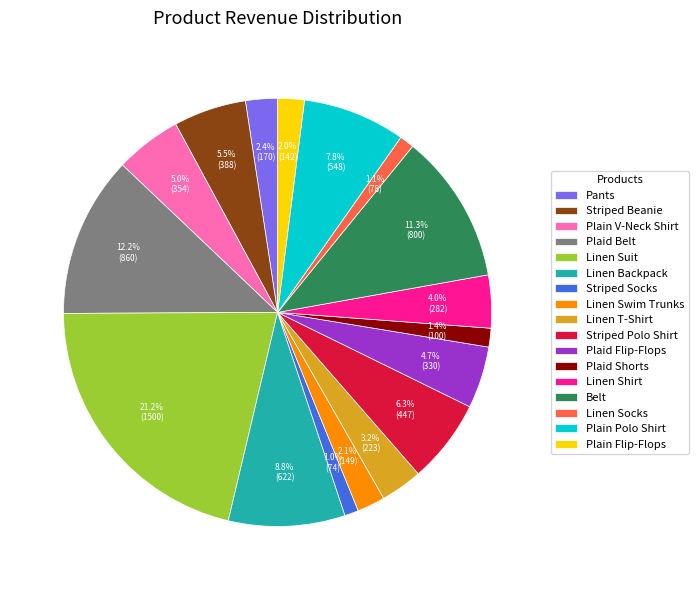

Which category has the biggest portion of the pie?

Linen Suit